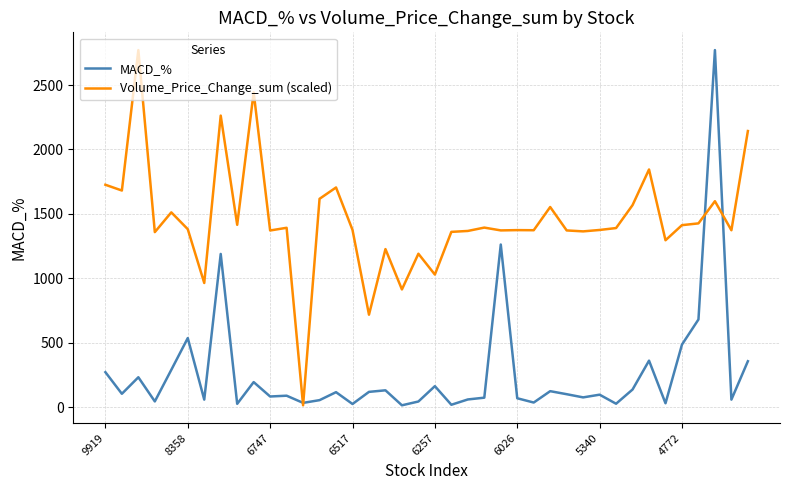

Which series has the largest total across all categories?

Volume_Price_Change_sum (scaled)